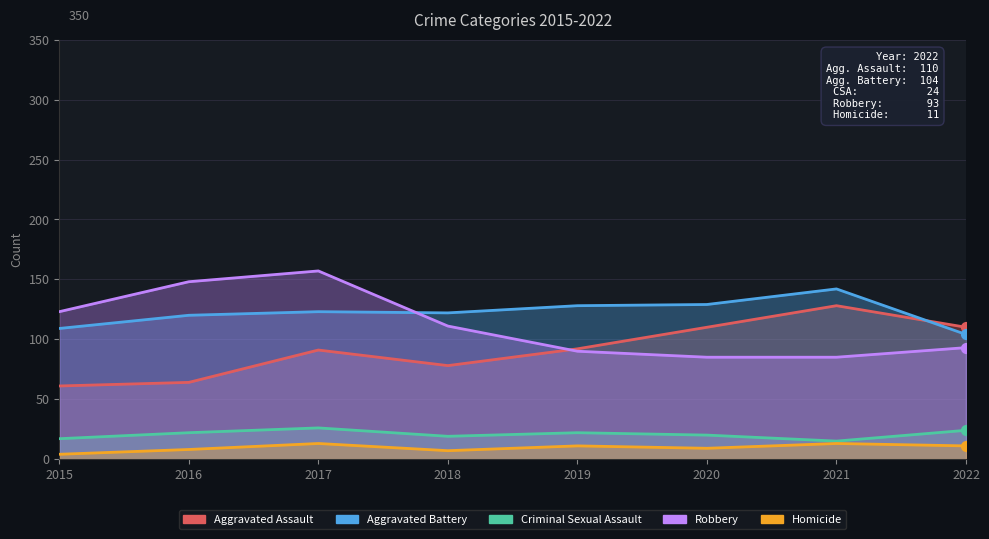

Which series has the largest Y range (max minus min)?

Robbery